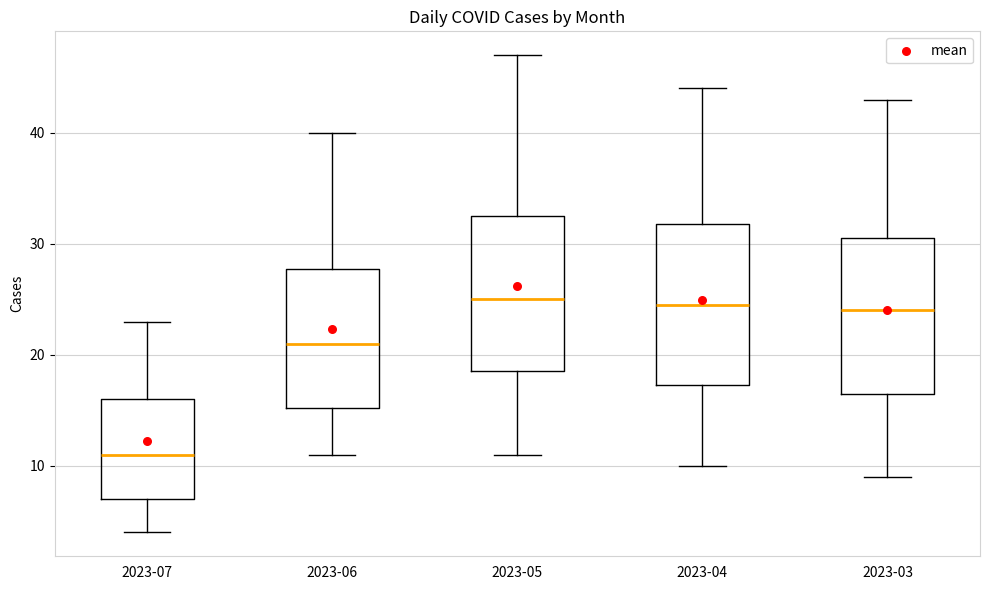

Where does the upper whisker of the box for 2023-03 end on the y-axis? The values are not printed on the chart, so give them approximately, as read against the axis.

43